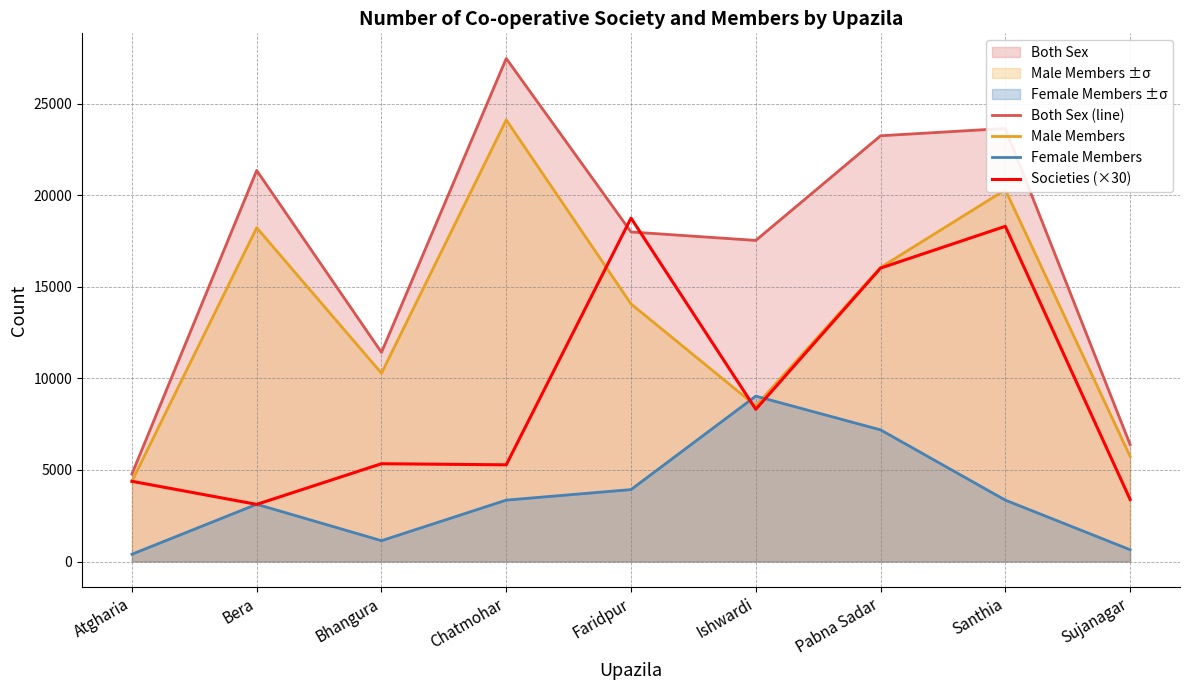

Which series has the largest total across all categories?

Both Sex (line)